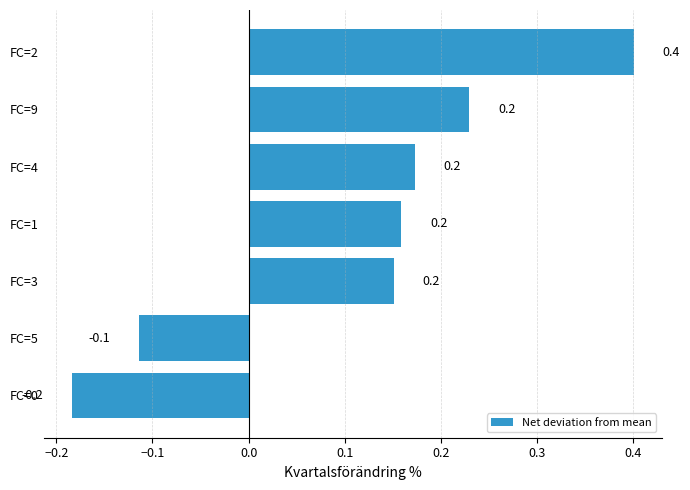

Does the chart contain stacked bars?

No